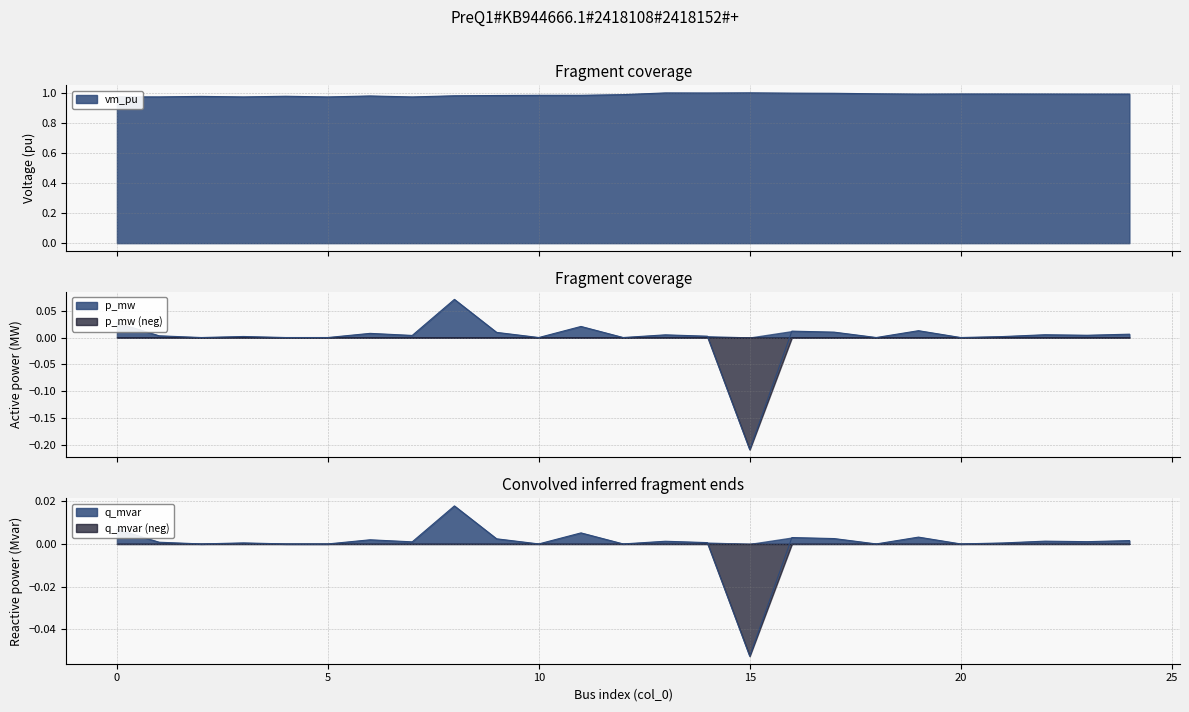

Is it true that q_mvar equals 0.0 at 0?

False